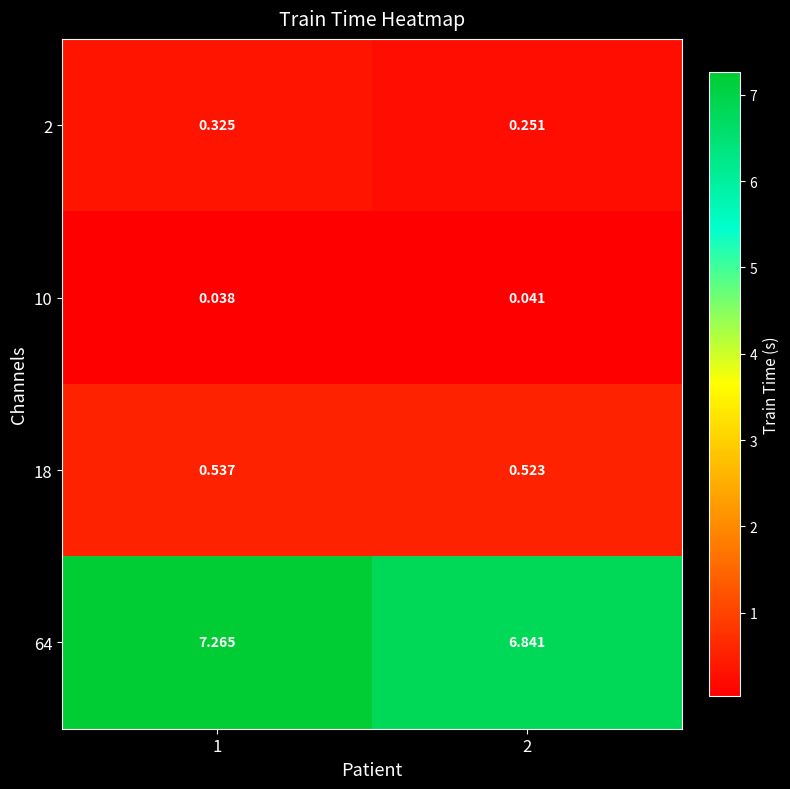

At how many categories does at least one series exceed 3?

2